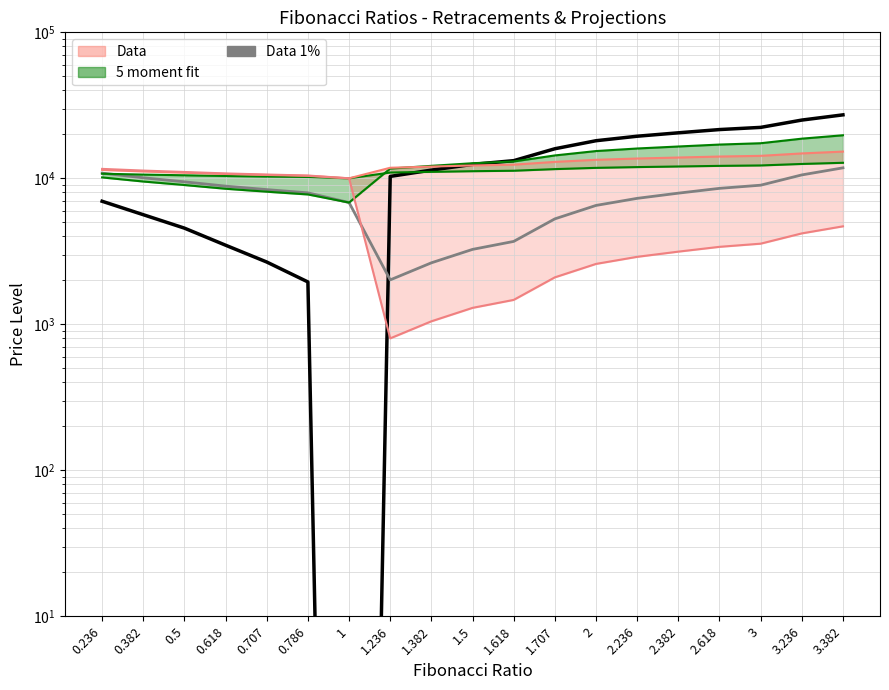

What position from the right is 2.382?

5